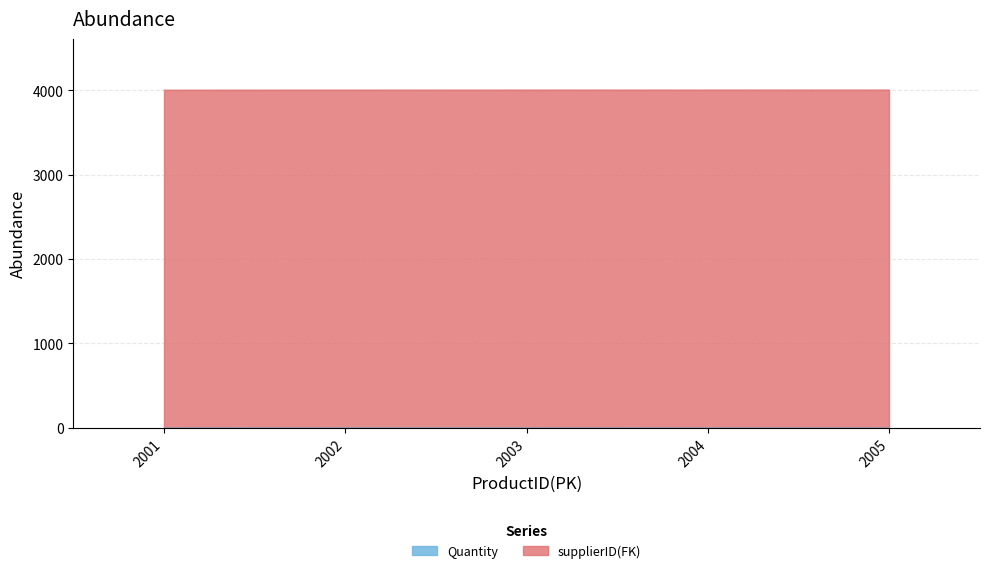

What is the sum of the values at 2005 and 2002?

3